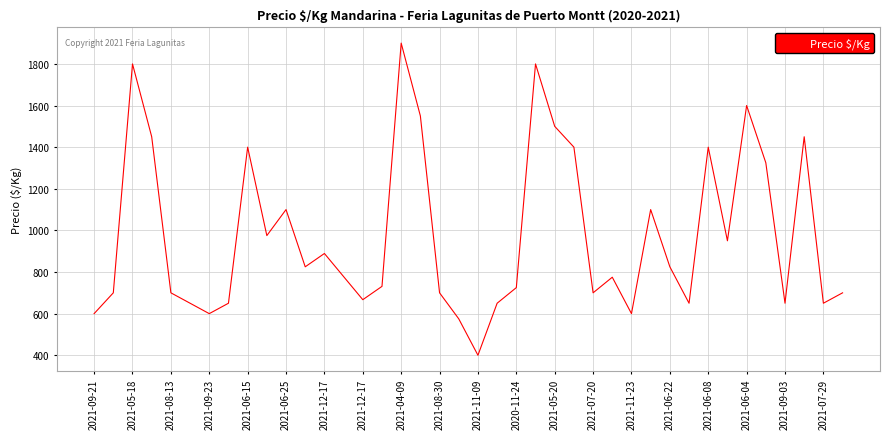

What is the minimum value shown in the chart?

400